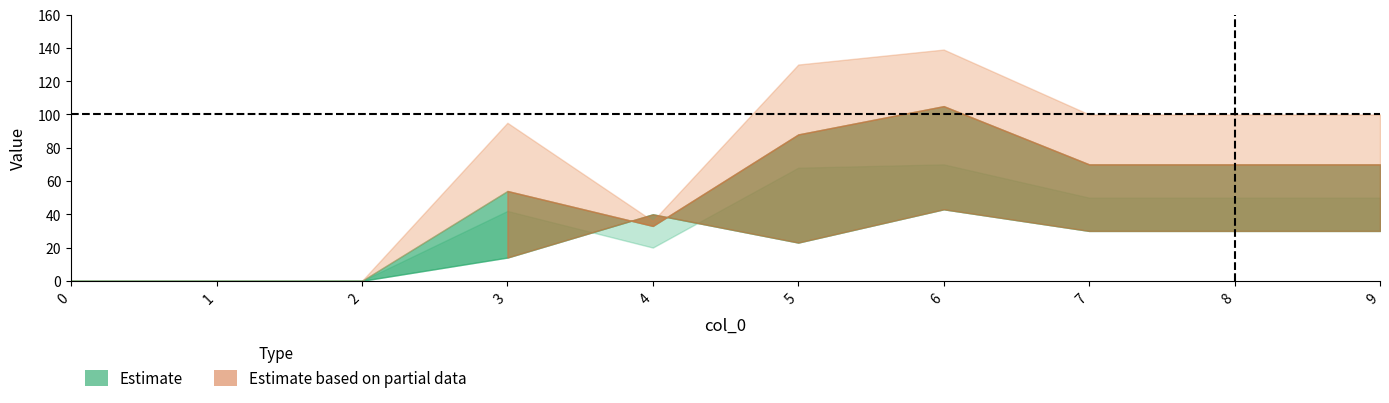

What is the value of the 3 point at the 8th from the left?

50